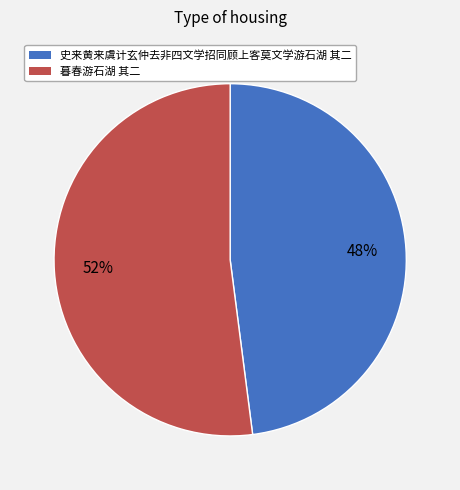

Between 暮春游石湖 其二 and 史来黄来虞计玄仲去非四文学招同顾上客莫文学游石湖 其二, which is larger?

暮春游石湖 其二